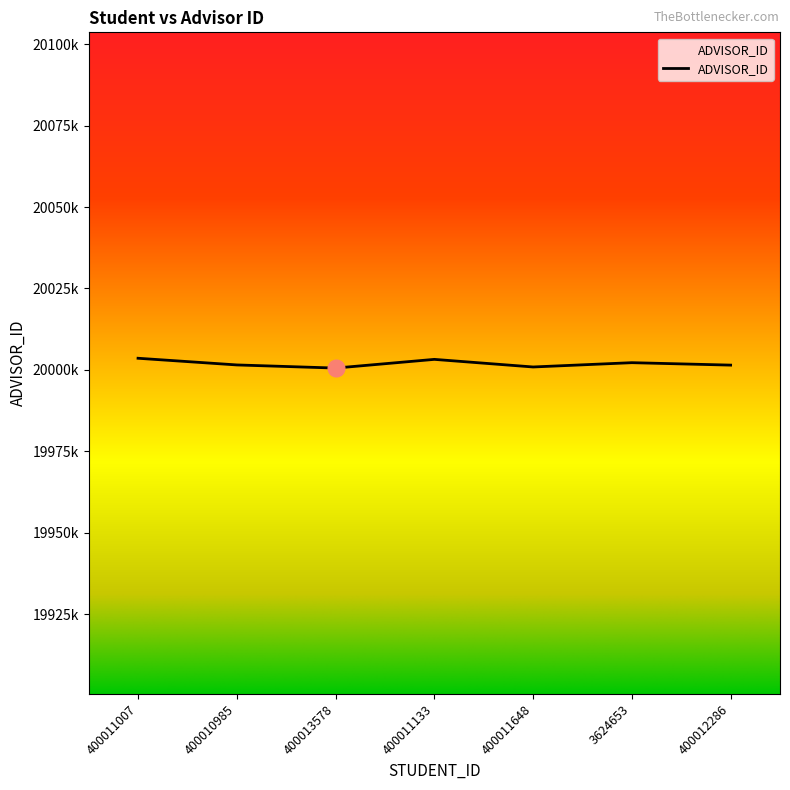

Reading left to right, what are all the values shown in this chart?

400011007=20003598	400010985=20001547	400013578=20000587	400011133=20003255	400011648=20000920	3624653=20002240	400012286=20001492